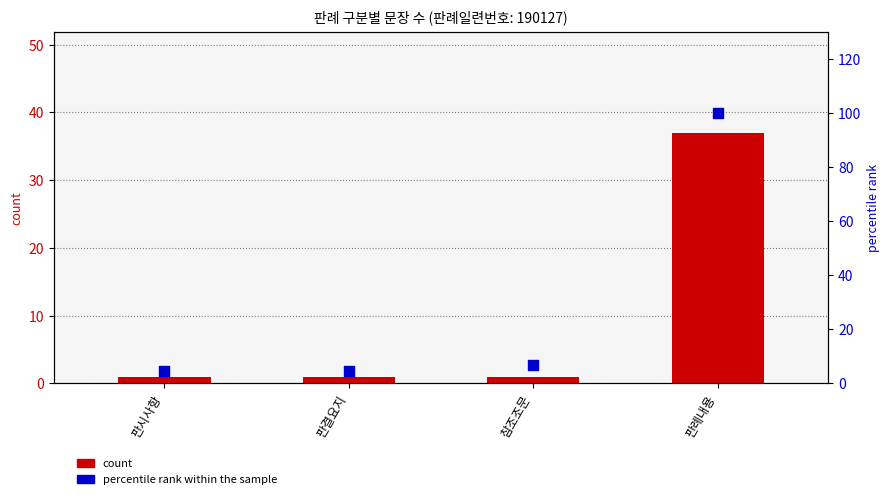

Which series reaches the minimum Y coordinate?

count